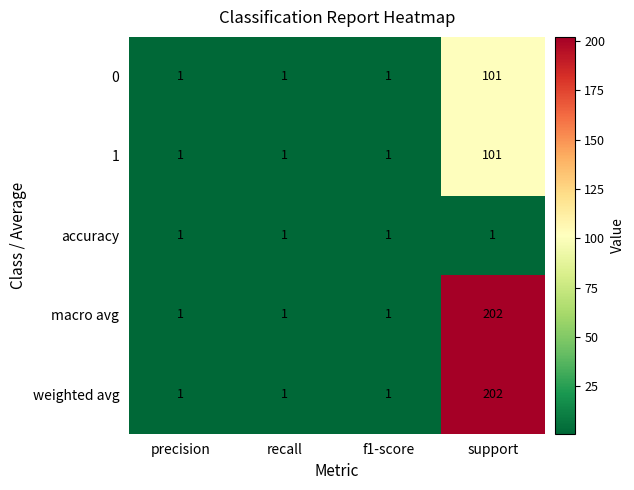

What is the maximum value shown in the chart?

202